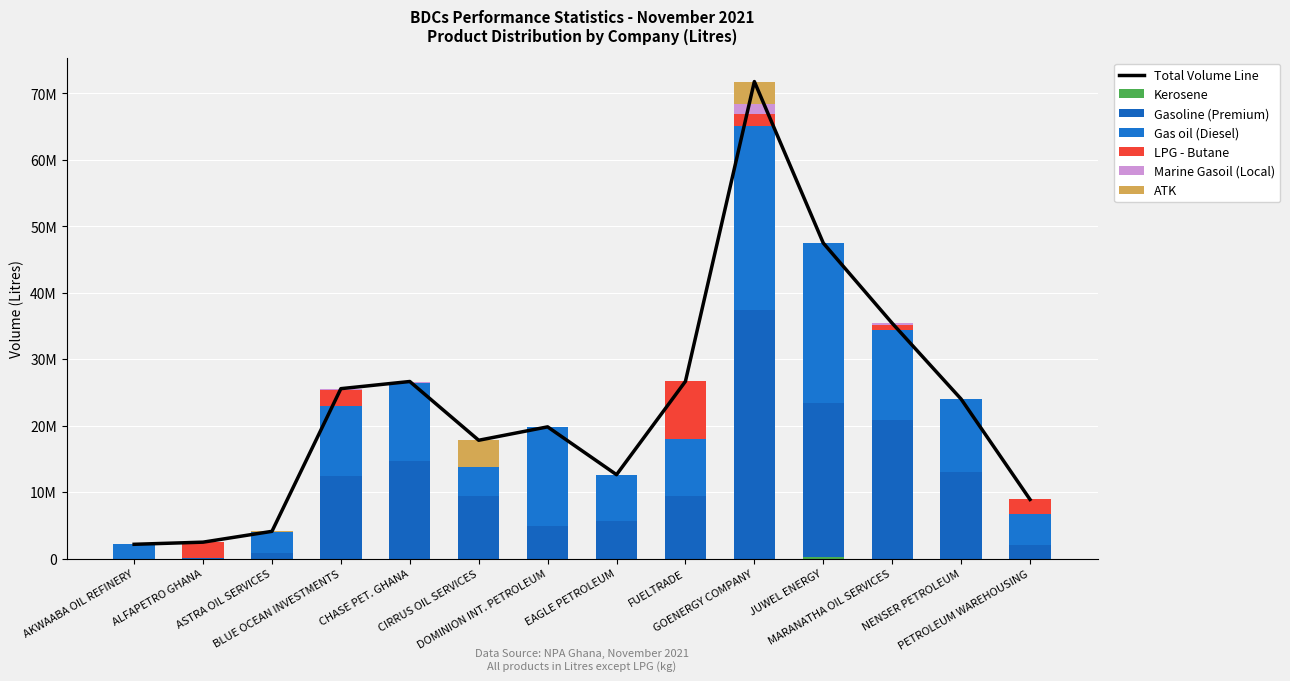

Which series has the largest range (max minus min)?

Gasoline (Premium)